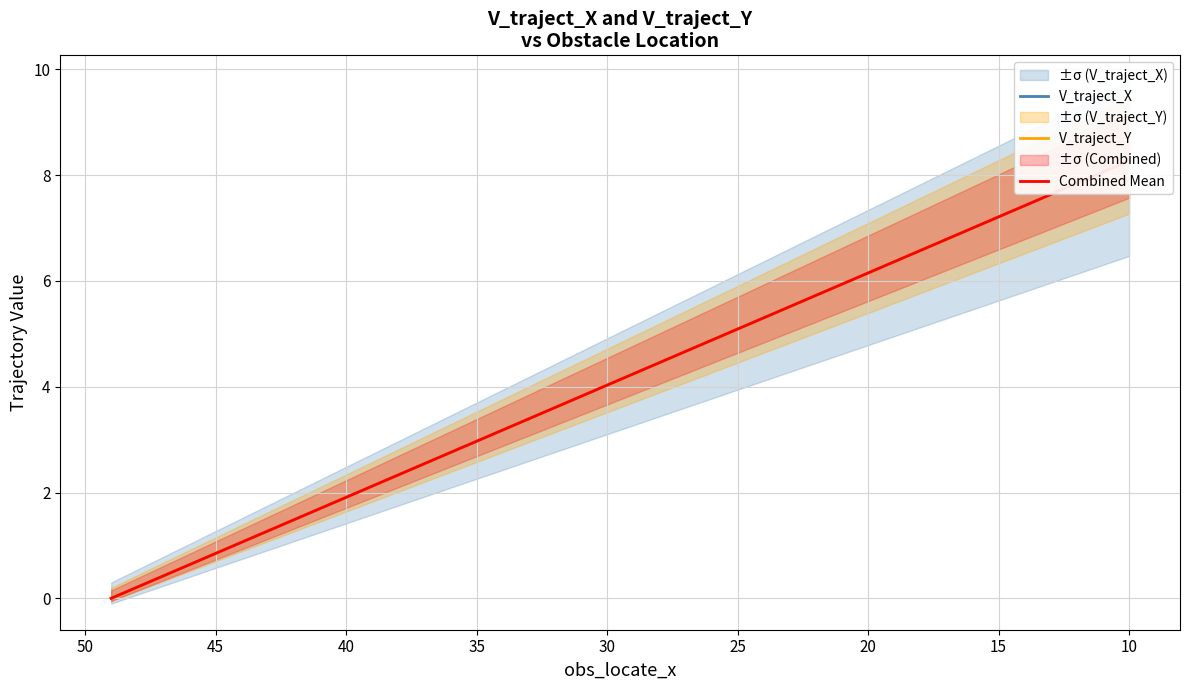

What are all the series names shown in the legend?

V_traject_X, V_traject_Y, Combined Mean